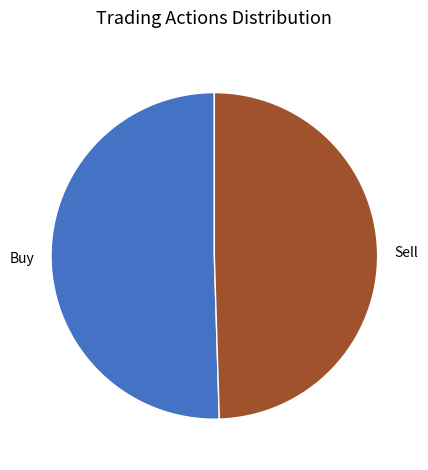

Is it true that Sell is 42% of the pie?

False